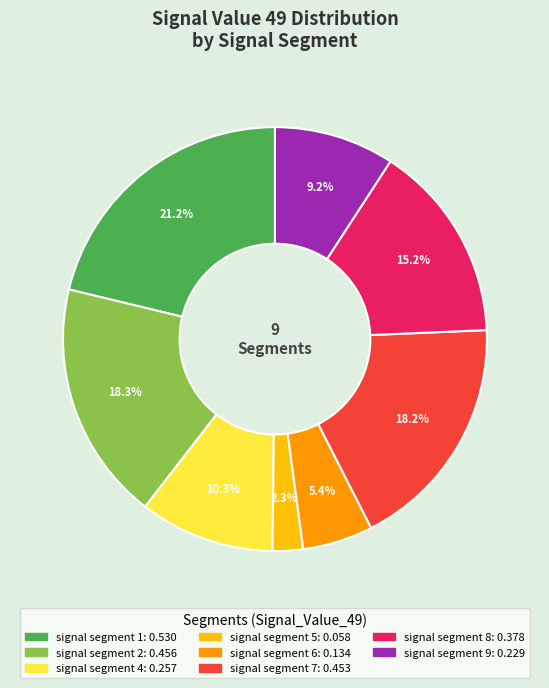

Is there a majority slice in this chart?

No